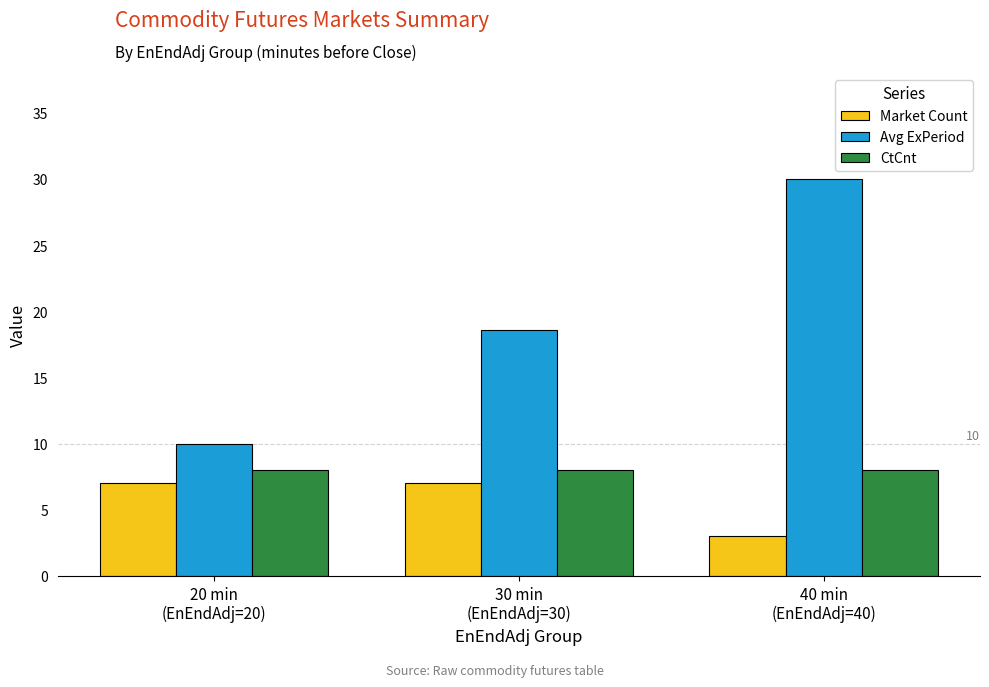

What is the difference between the highest and lowest values at 30 min
(EnEndAdj=30)?

11.6